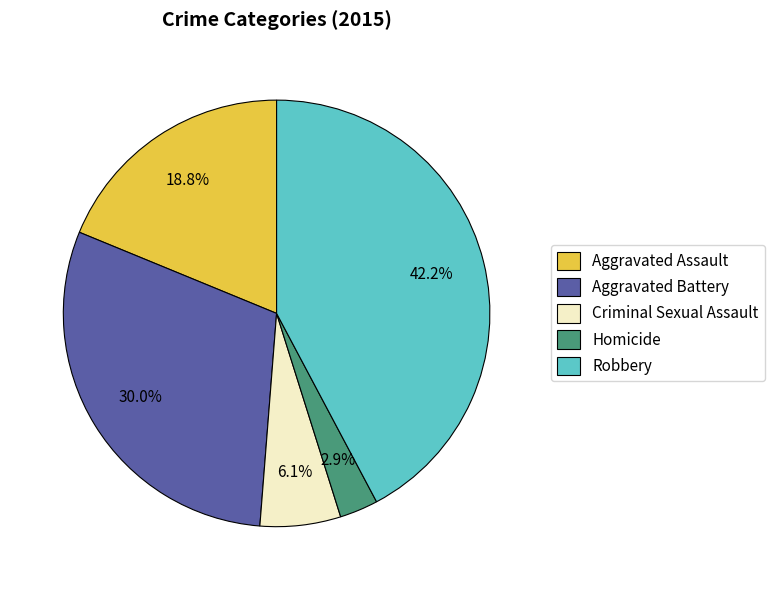

The Robbery slice represents 42% of the pie. True or false?

True